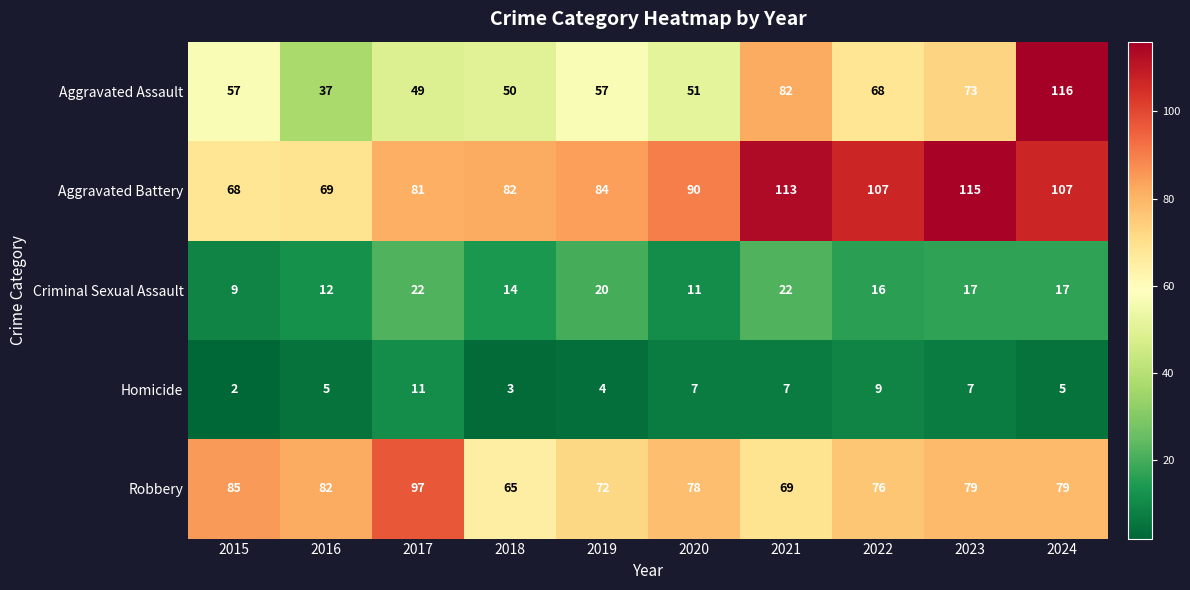

What is the sum of all Aggravated Assault values?

640